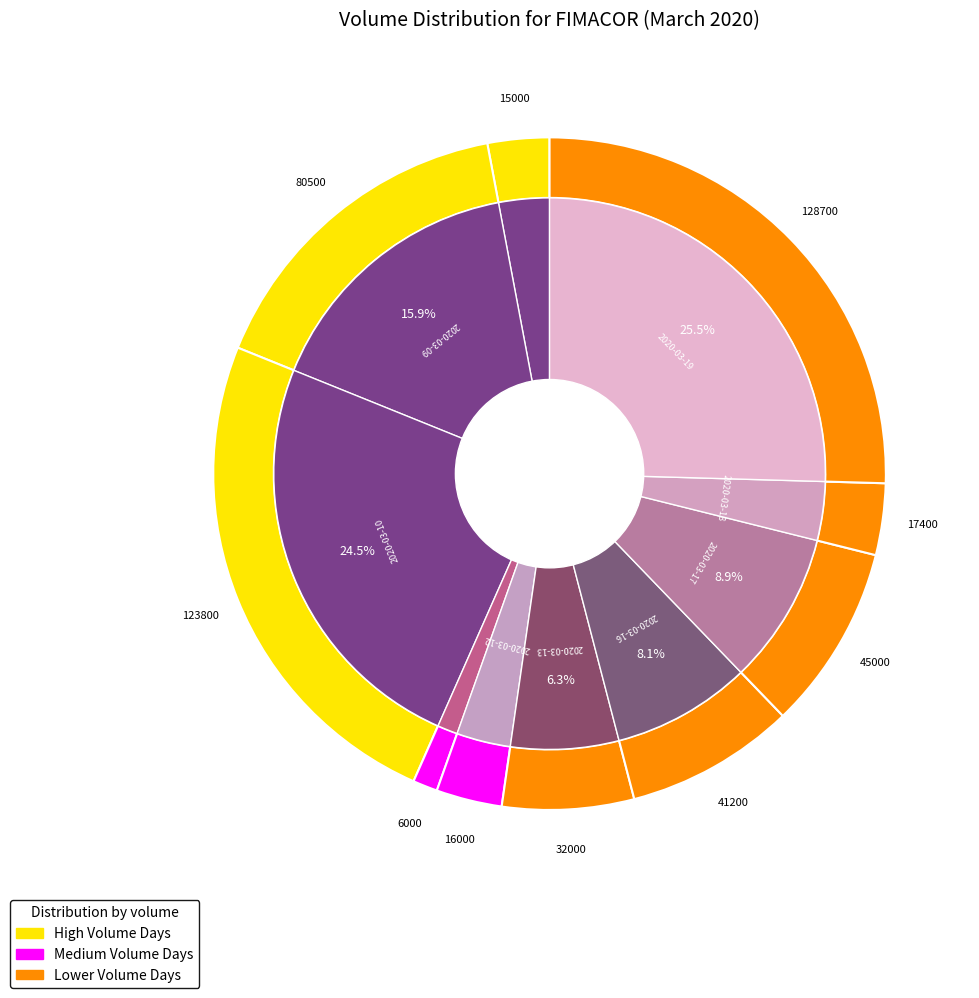

Count the number of slices in the pie.

10